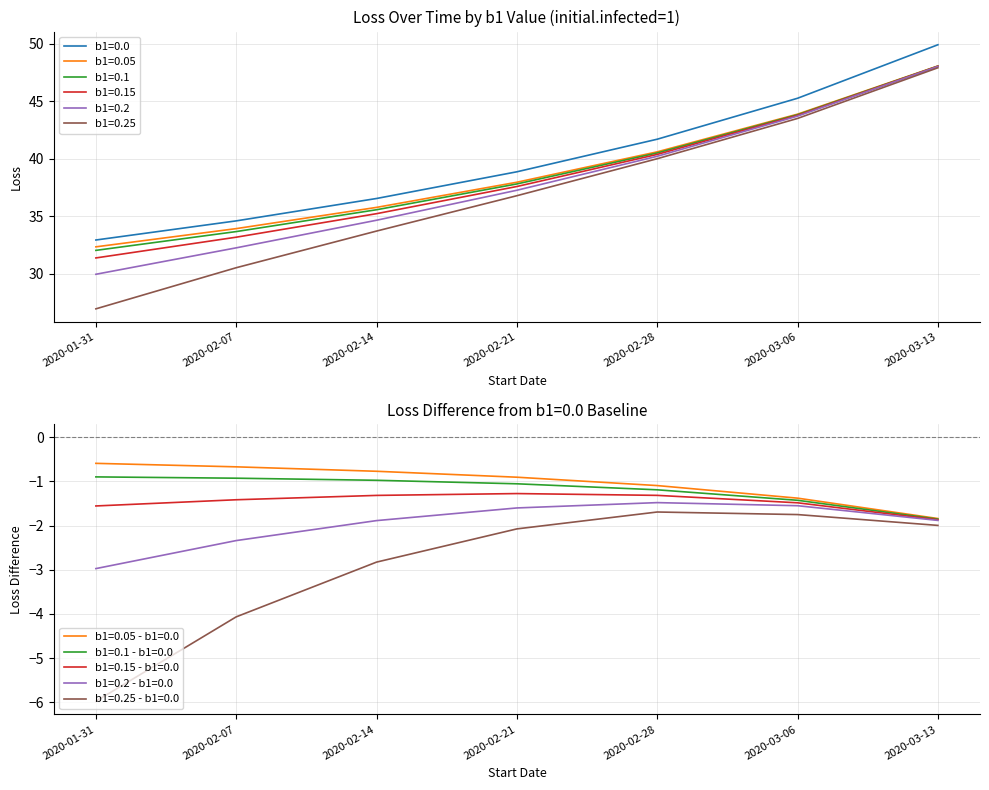

What is the spread (max minus min) of values at 2020-02-07?

4.1